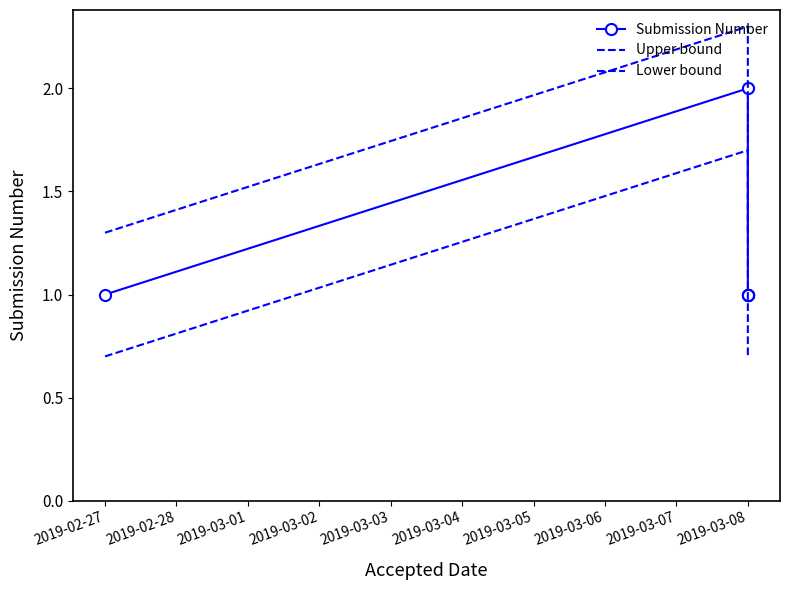

What is the difference between the highest and lowest values at 2019-03-08?

0.6